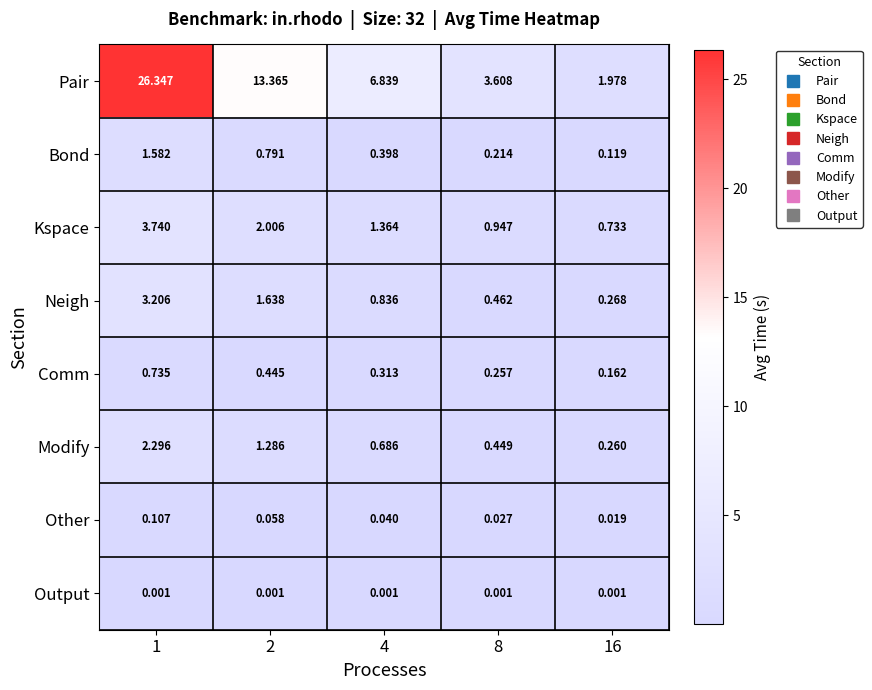

What is the total value across all series at 1?

38.0